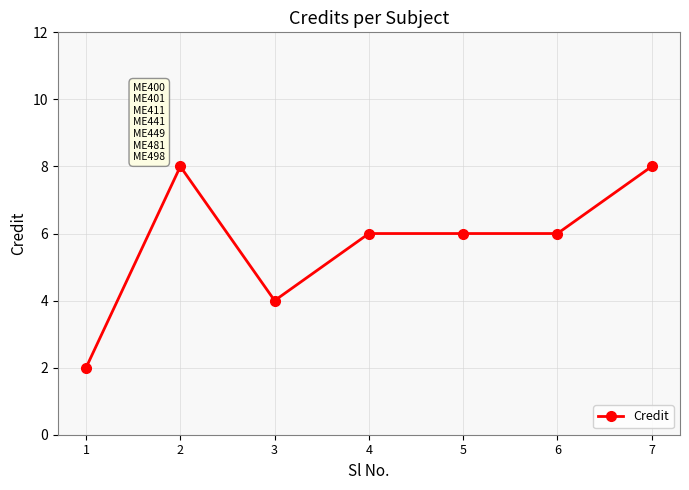

At which category does the data reach its first local valley?

3